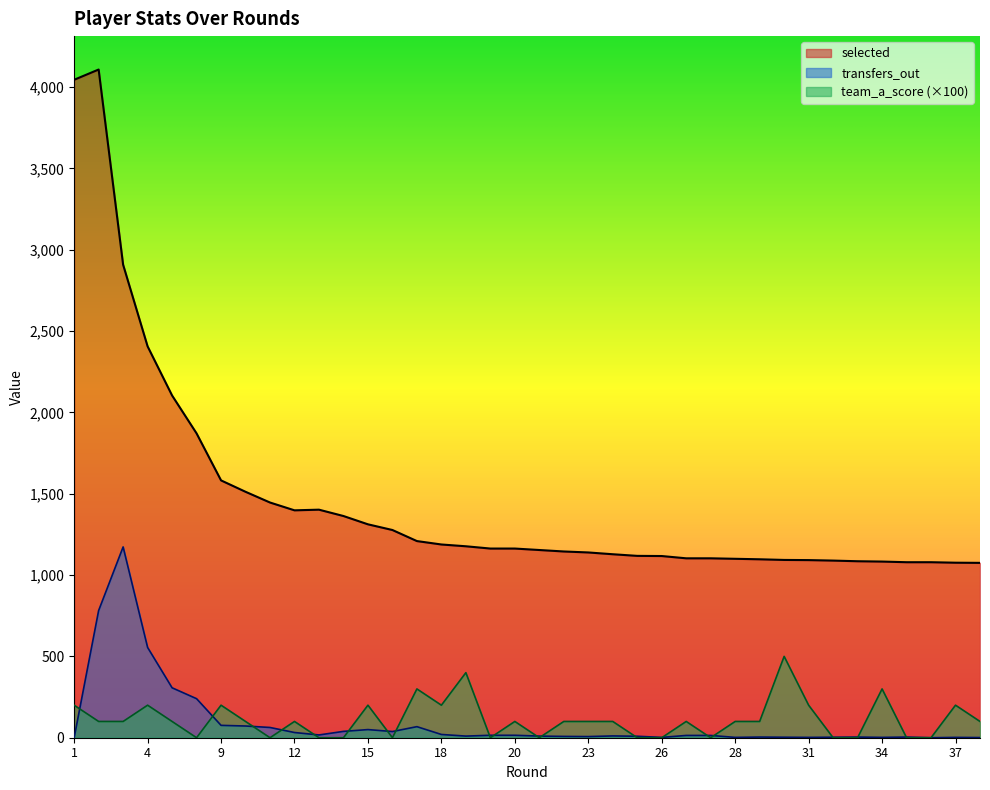

True or false: transfers_out has a value of 118 at 17.

False